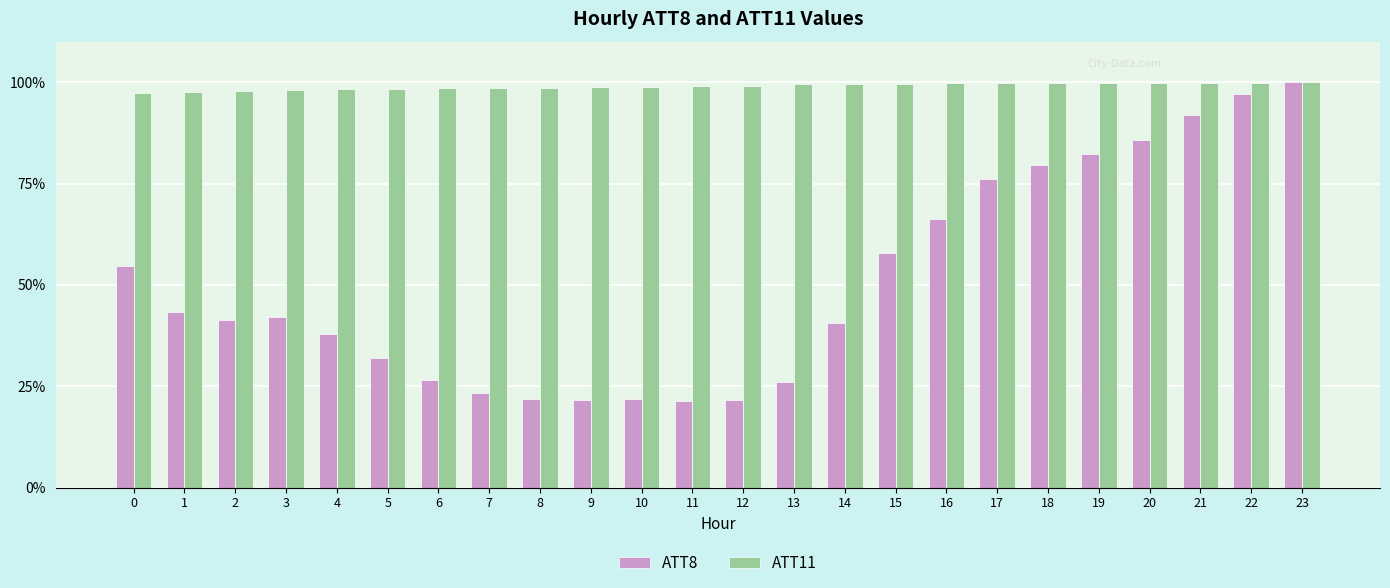

Which series has the largest total across all categories?

ATT11